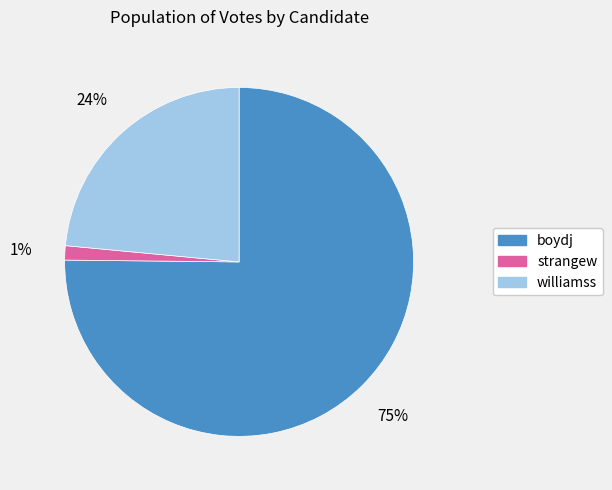

What percentage is the strangew slice, to the nearest percent?

1%